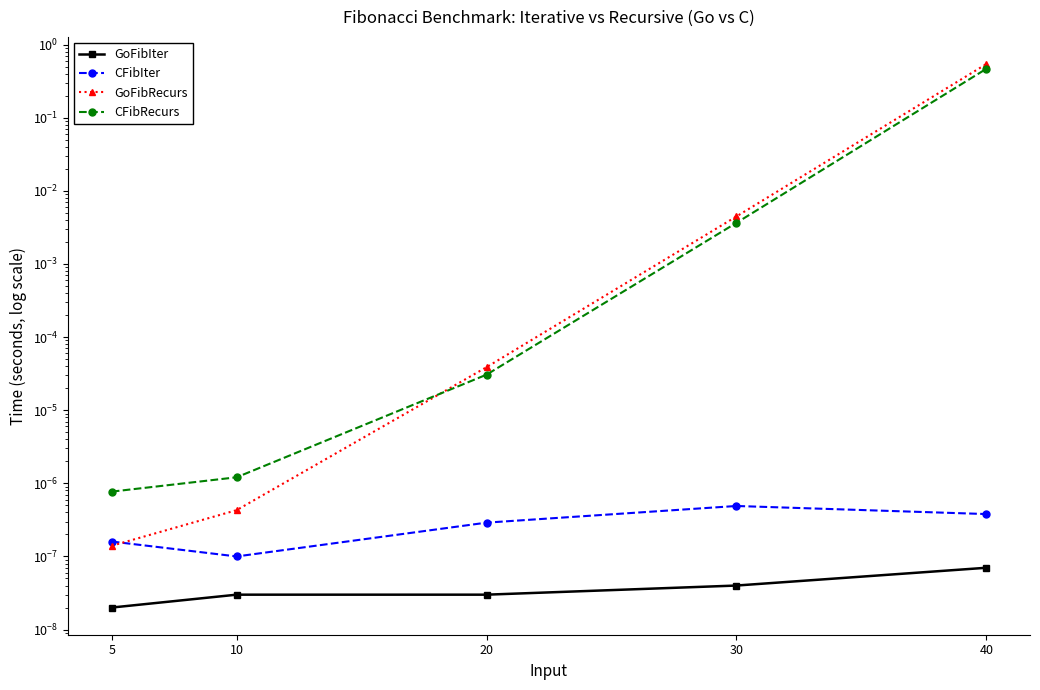

True or false: GoFibRecurs has a value of 0.0 at 20.

True